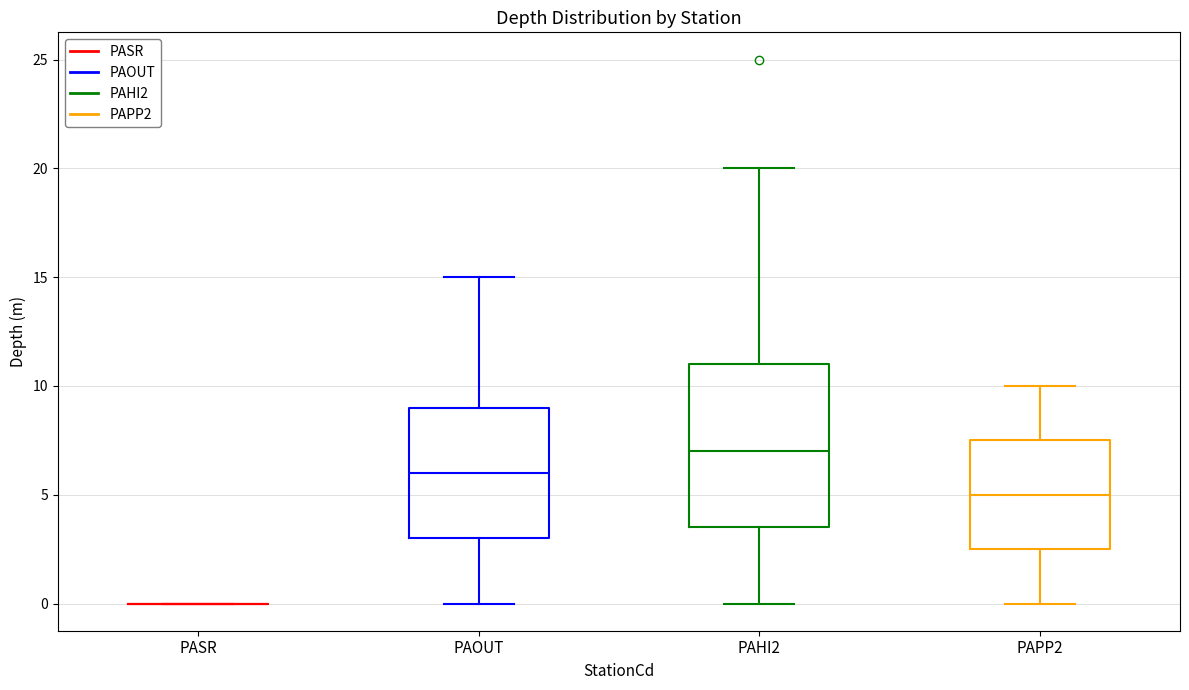

Comparing the boxes themselves (not the whiskers), which one is the tallest?

PAHI2